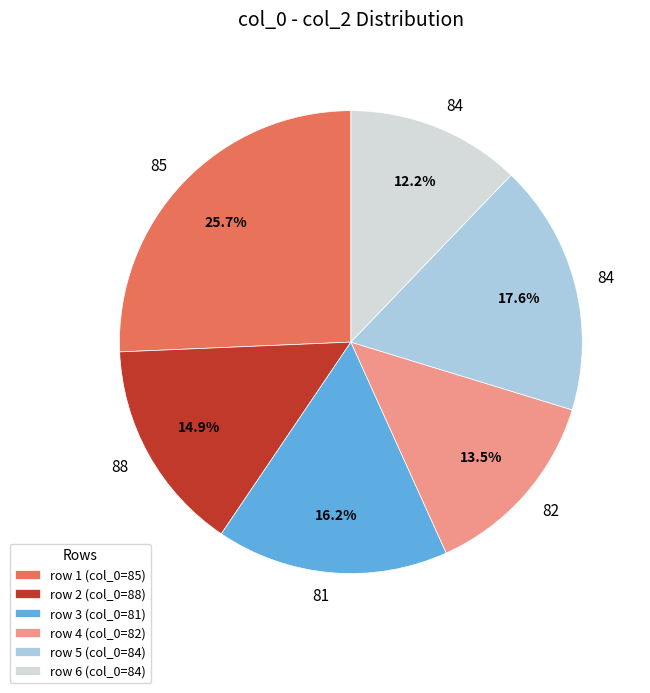

Rank the categories by value from highest to lowest.

row 1 (col_0=85), row 5 (col_0=84), row 3 (col_0=81), row 2 (col_0=88), row 4 (col_0=82), row 6 (col_0=84)